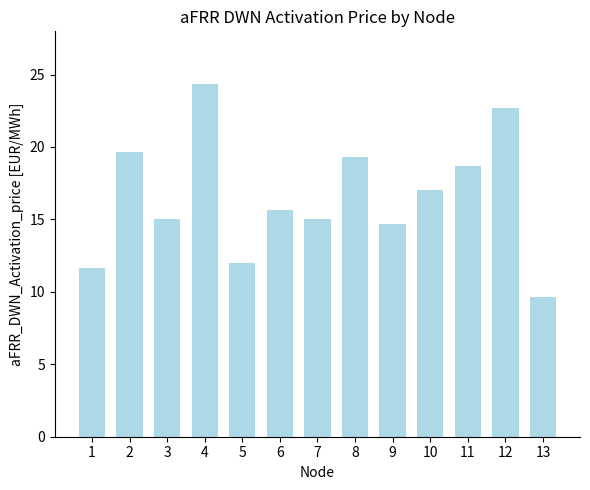

Are the bars grouped side by side (vs. stacked)?

No